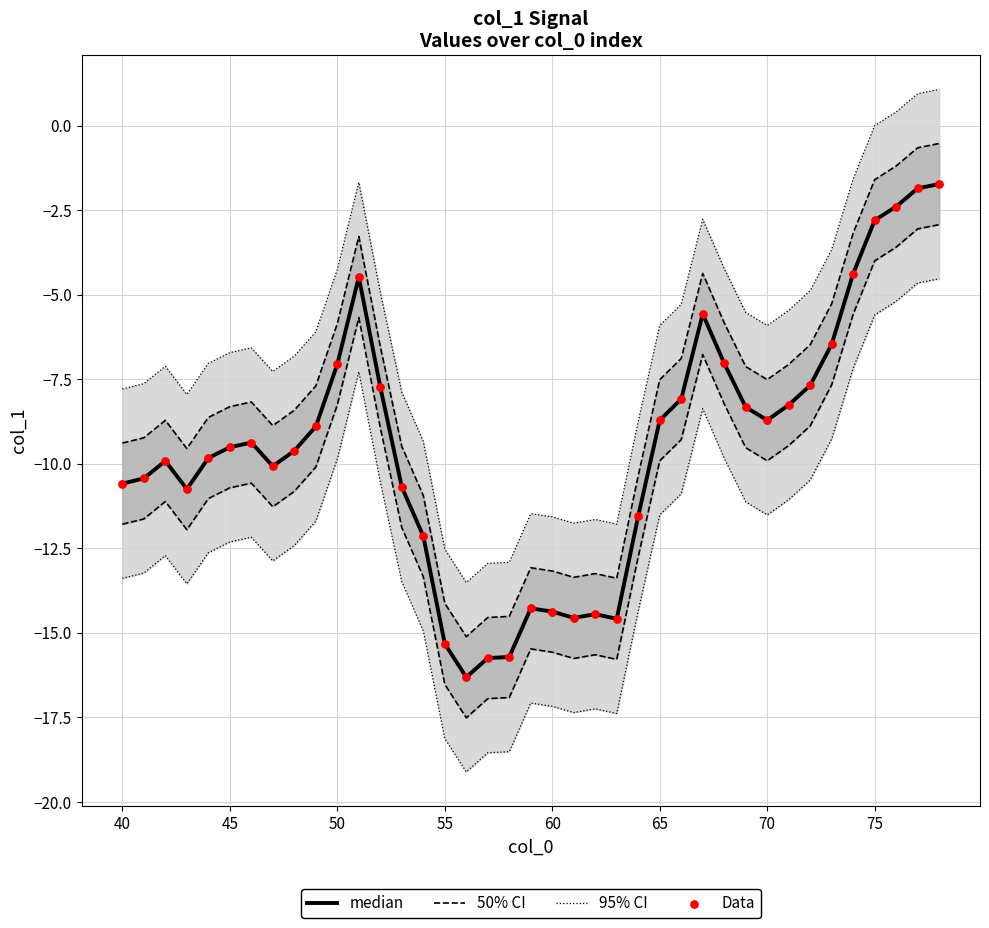

At how many categories does at least one series exceed -14?

30